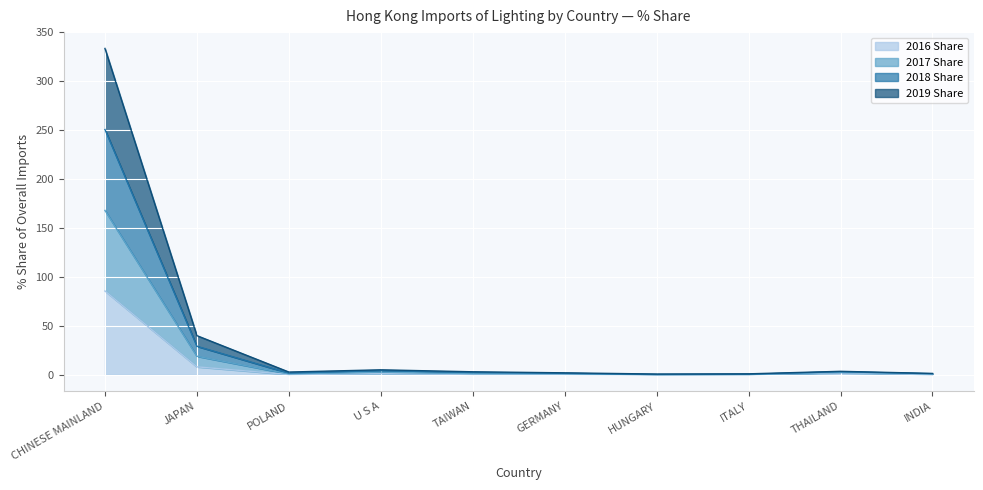

Where is 2016 Share nearest to the value 42?

JAPAN